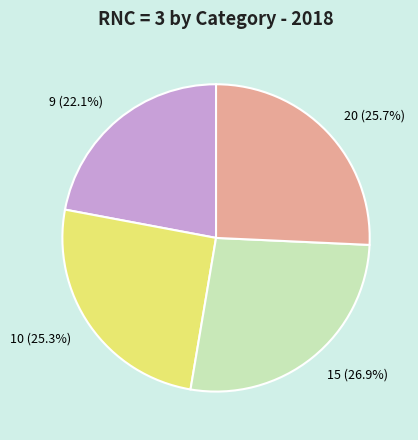

Count the number of slices in the pie.

4